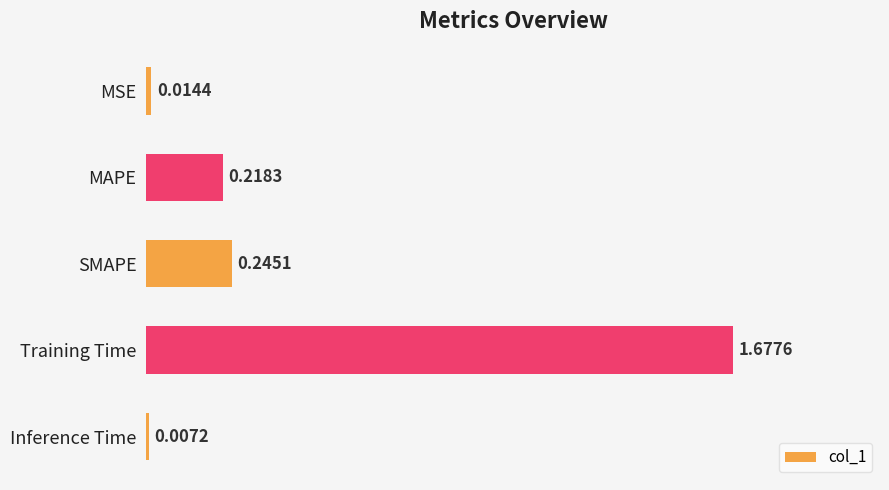

What is the label of the 3rd bar from the bottom?

SMAPE